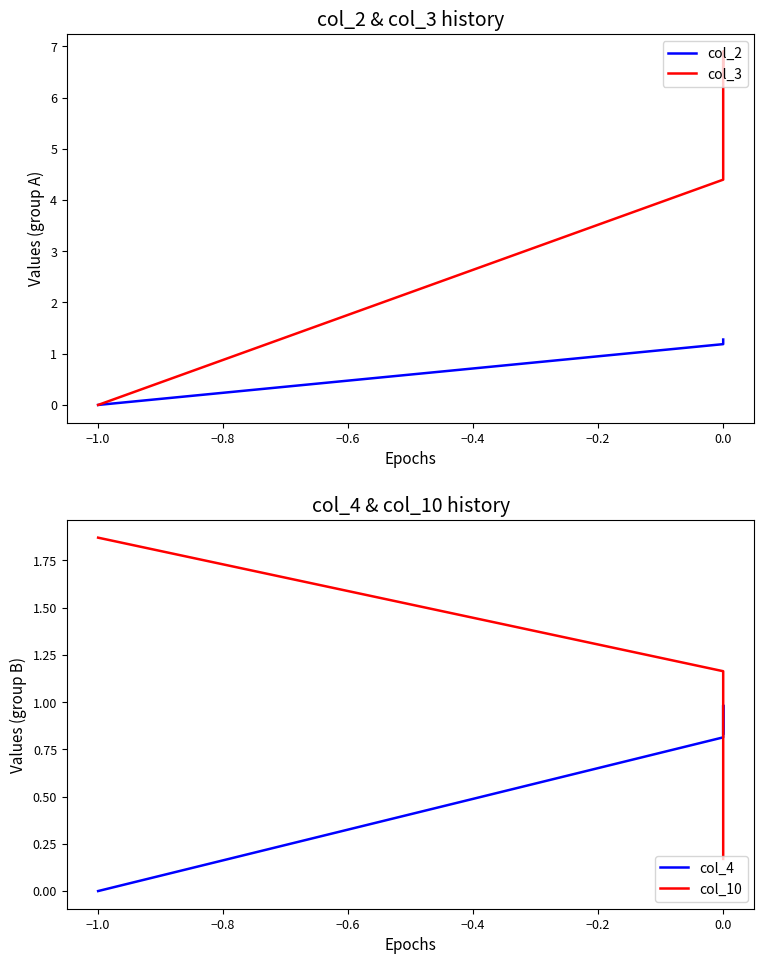

How many lines are shown in the chart?

4